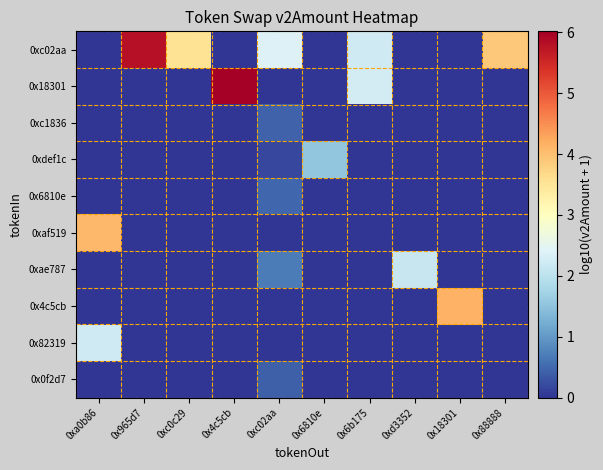

What is the total value across all series at 0x6b175?

4.5